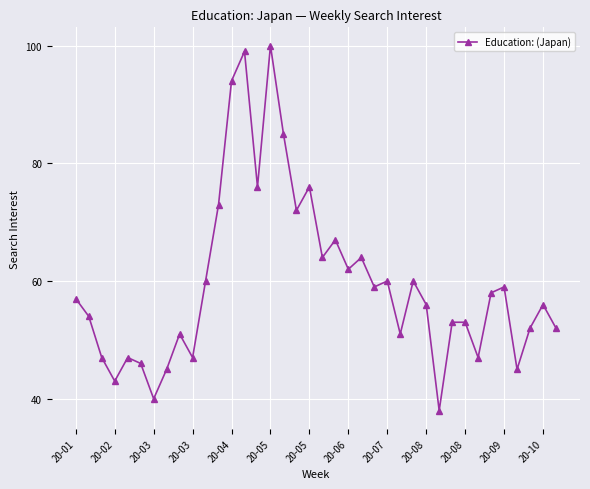

What is the value of the 27th point from the left?

60